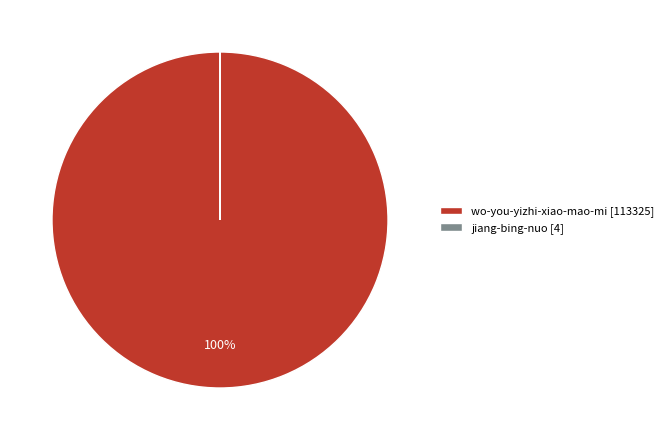

To the nearest percent, what is the difference between the largest and smallest slice percentages?

100%